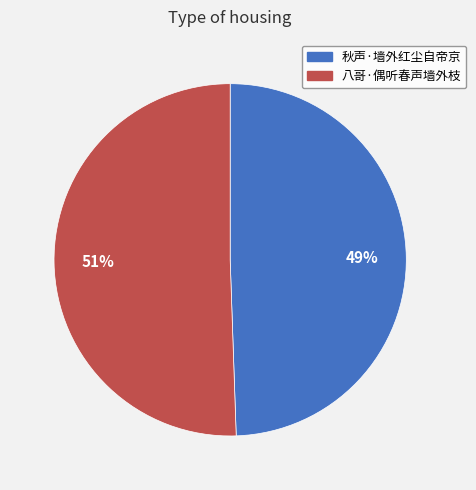

Rank the categories by value from highest to lowest.

八哥·偶听春声墙外枝, 秋声·墙外红尘自帝京